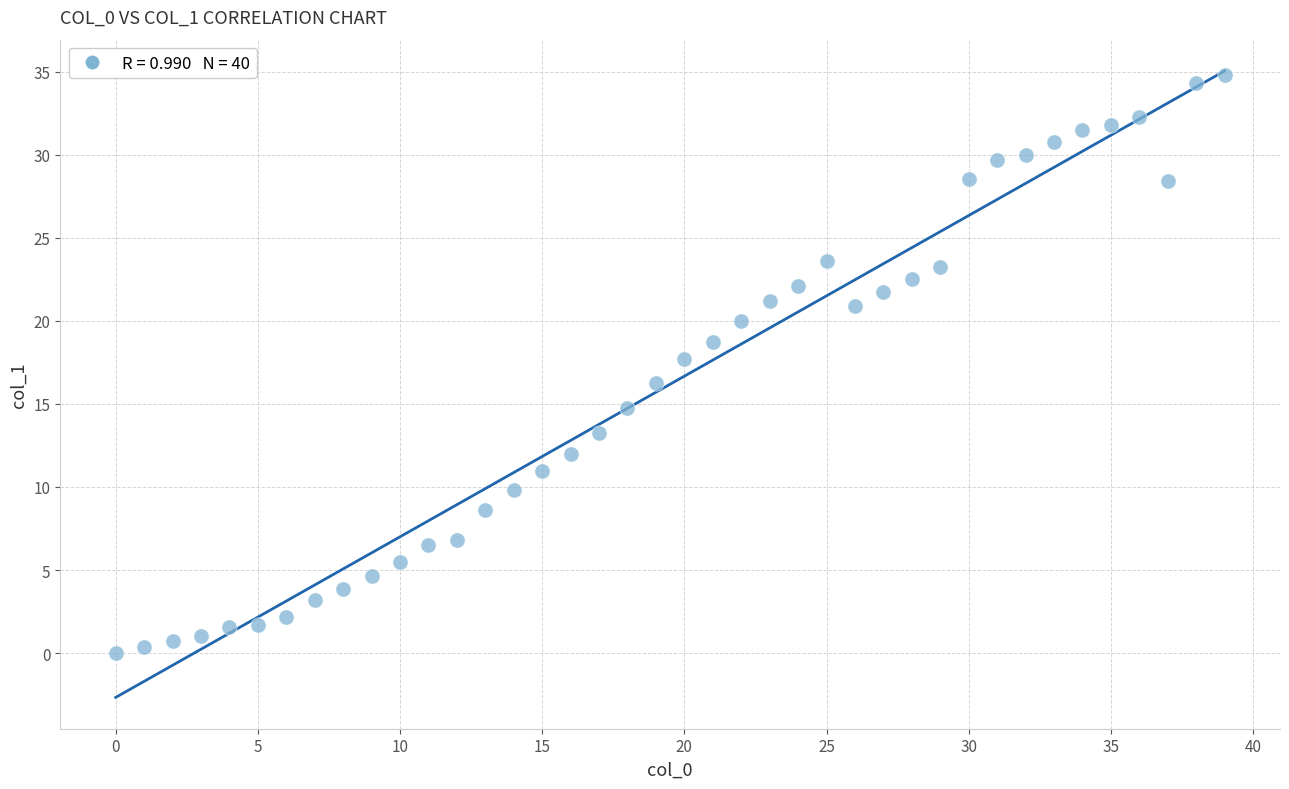

What is the range of Y values (max minus min)?

34.8